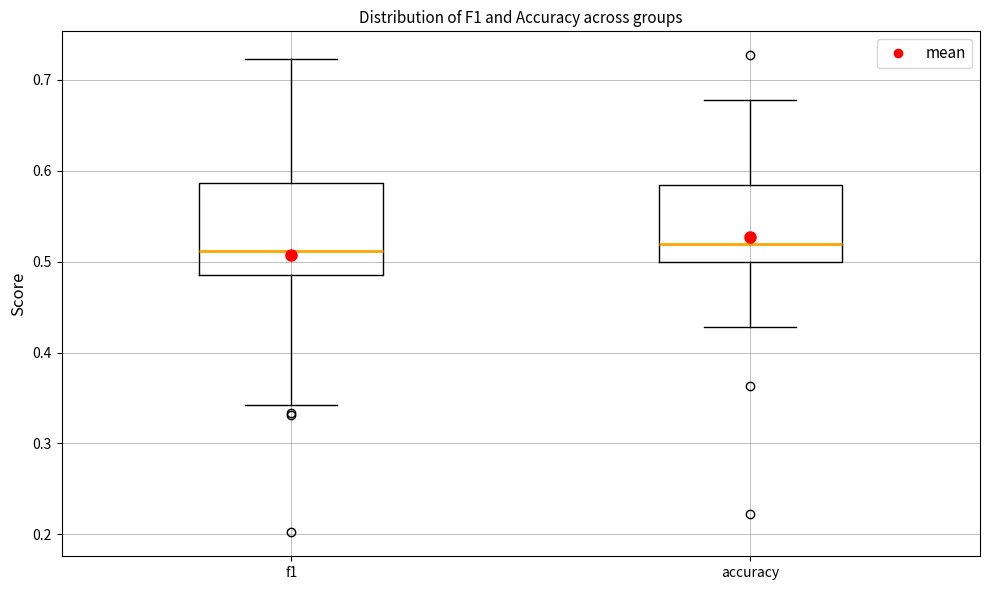

Reading left to right, read every box against the y-axis: the position of its median line, the range the box covers, and the ends of its whiskers. The values are not printed on the chart, so give them approximately, as read against the axis.

f1: median 0.51, box 0.49 to 0.59, whiskers 0.34 to 0.72
accuracy: median 0.52, box 0.50 to 0.58, whiskers 0.43 to 0.68